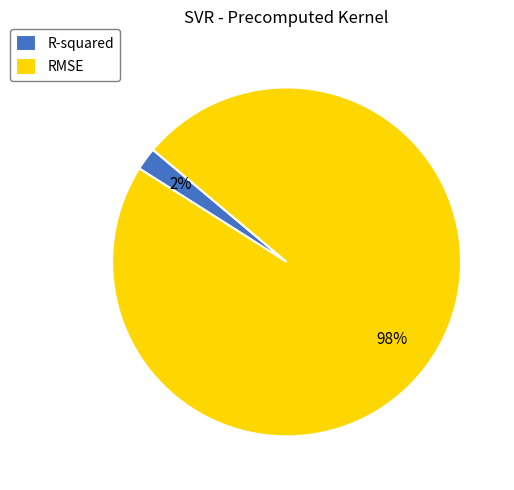

To the nearest percent, what is the difference between the largest and smallest slice percentages?

96%